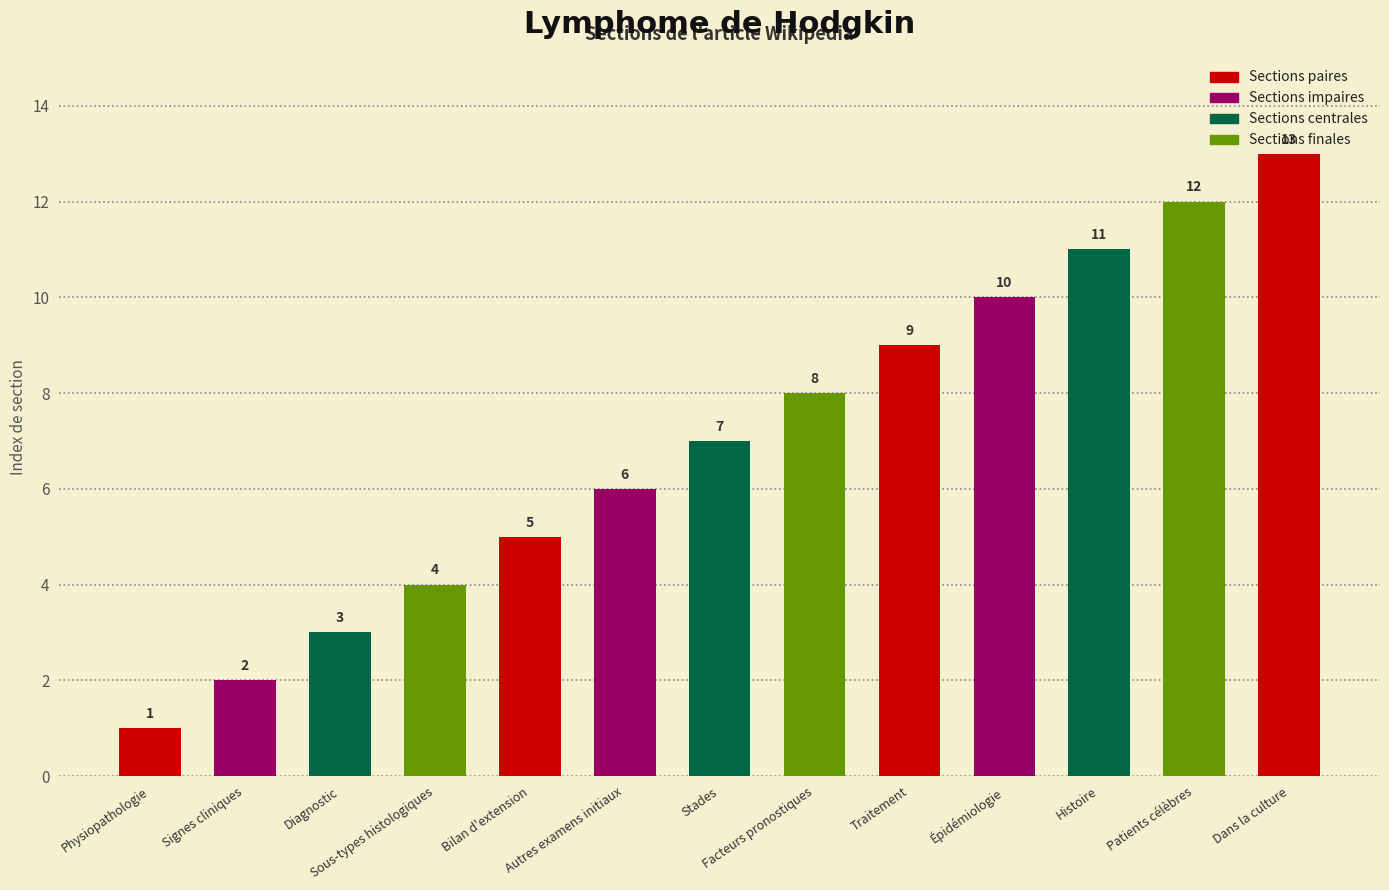

What is the change in value from Diagnostic to Épidémiologie?

+7